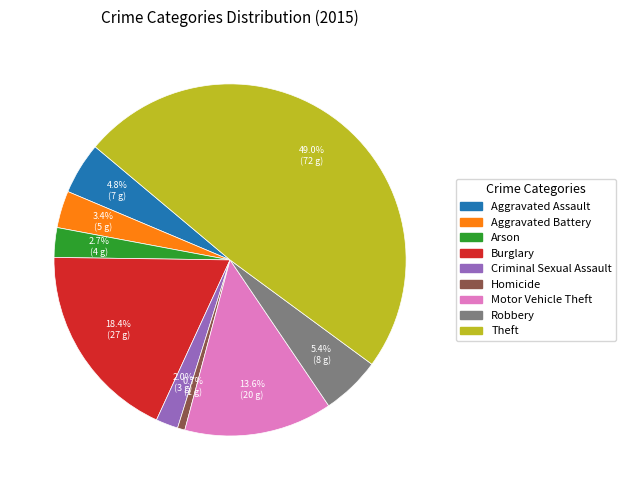

Between Homicide and Criminal Sexual Assault, which is larger?

Criminal Sexual Assault